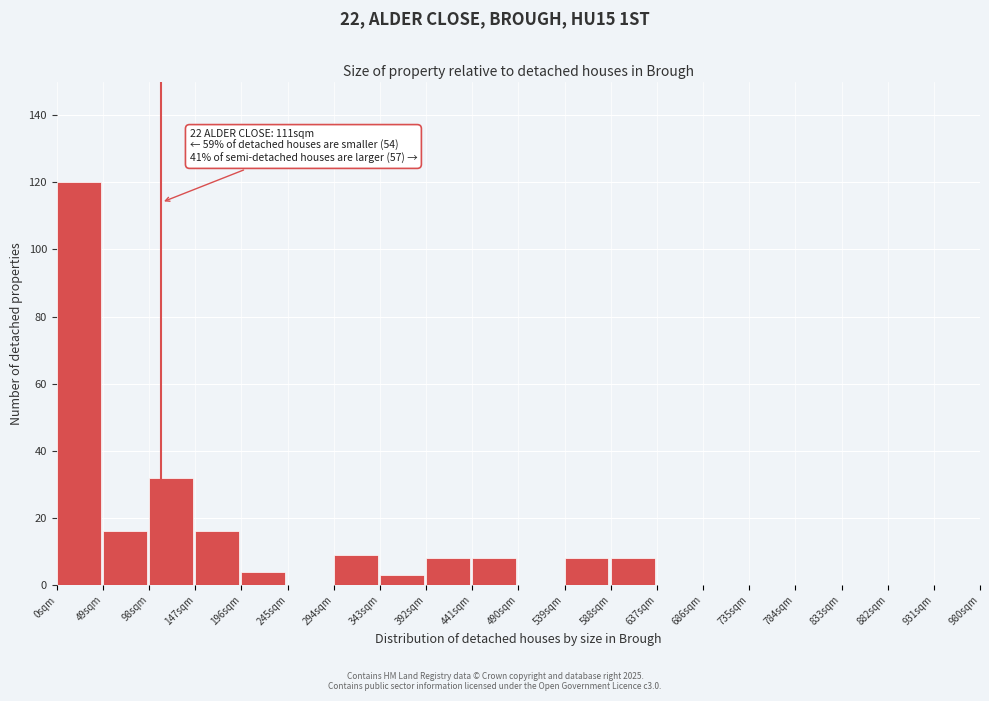

Which range on the x-axis has the tallest bar?

0 to 49